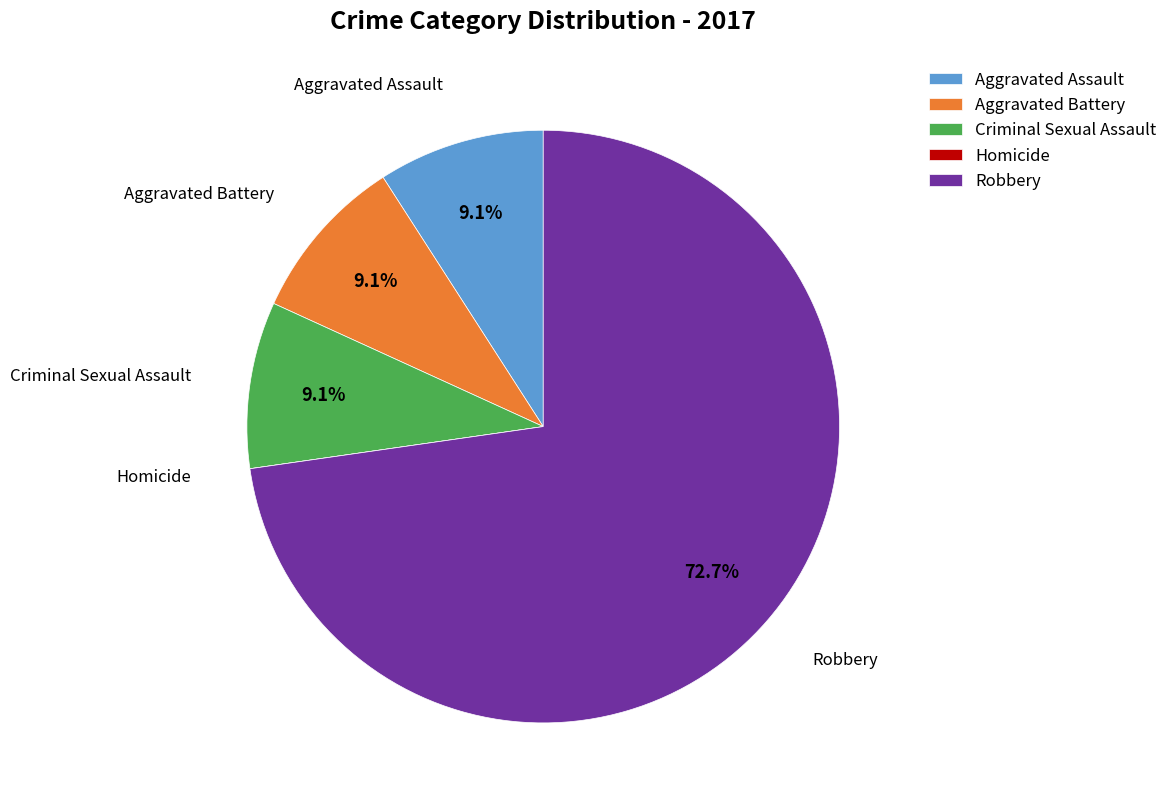

To the nearest percent, what percentage of the pie is Criminal Sexual Assault?

9%